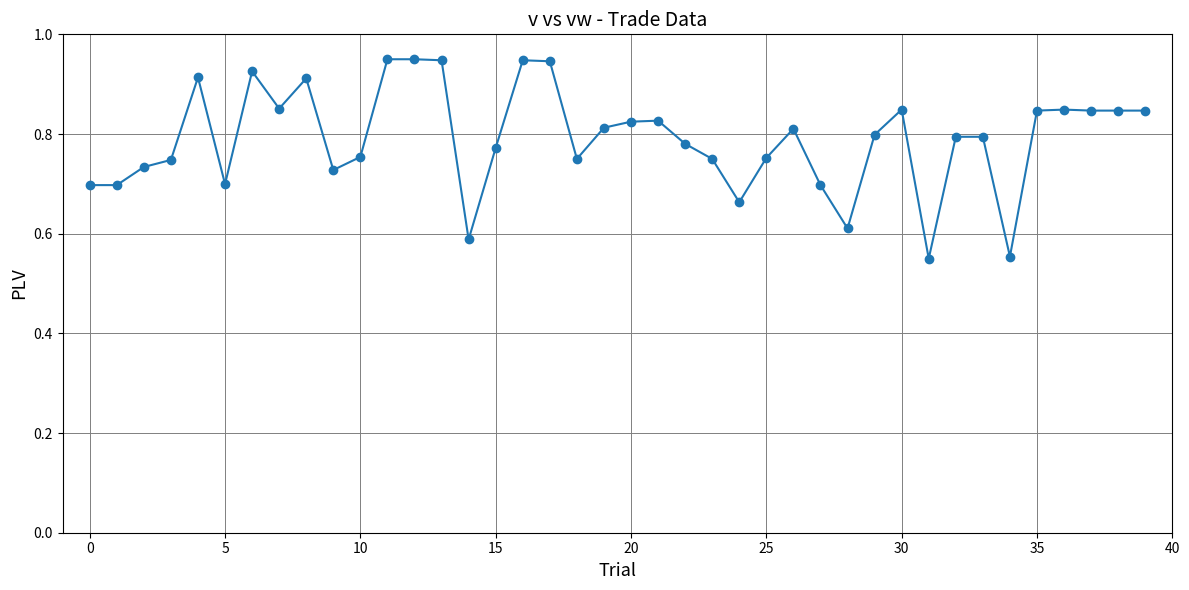

How many values are between 0 and 1?

40